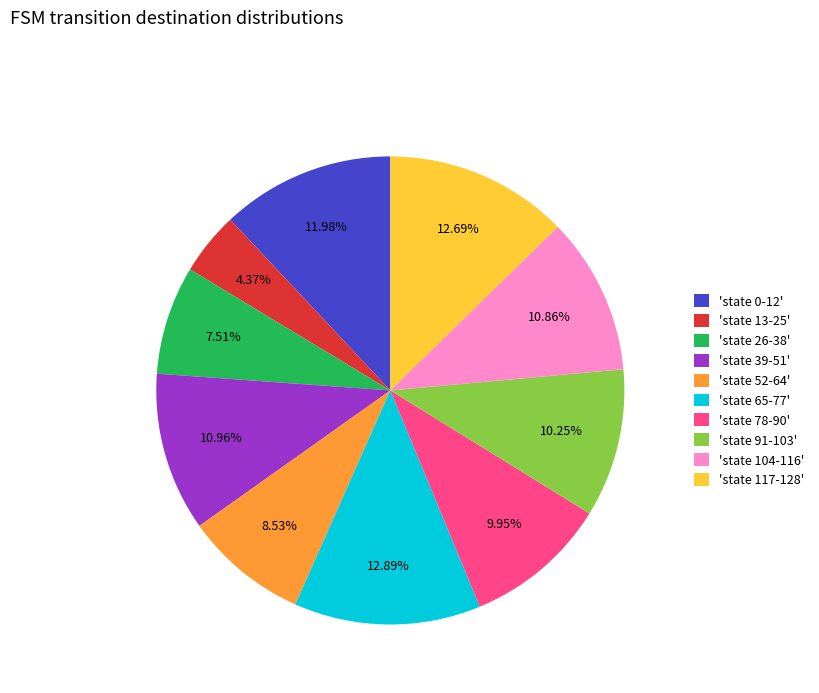

Do 'state 91-103' and 'state 65-77' together represent more than half of the pie?

No